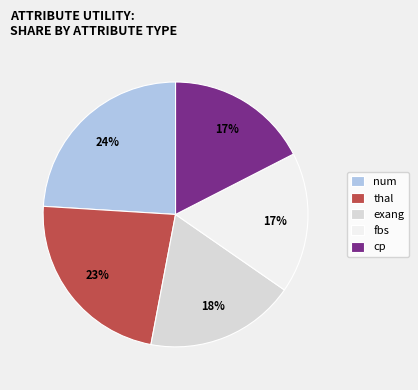

Which category has the biggest portion of the pie?

num